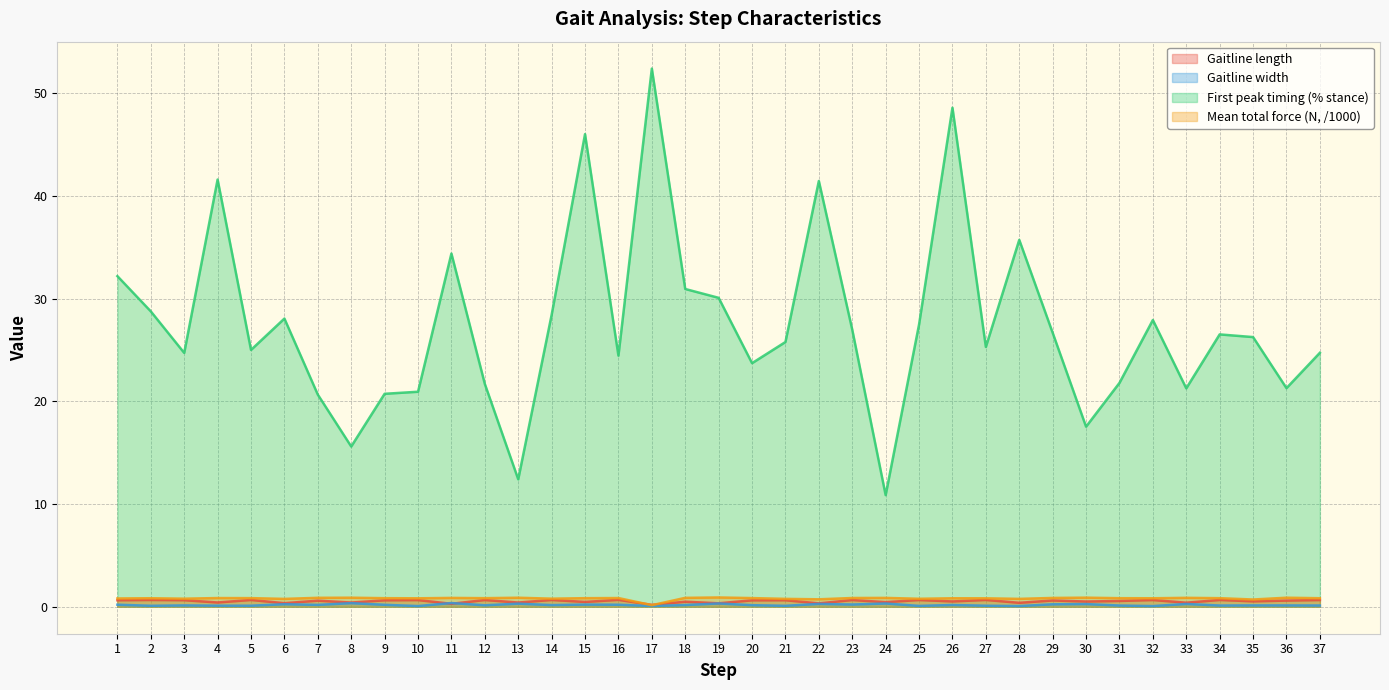

At which category does Mean total force (N, /1000) reach its first local valley?

3